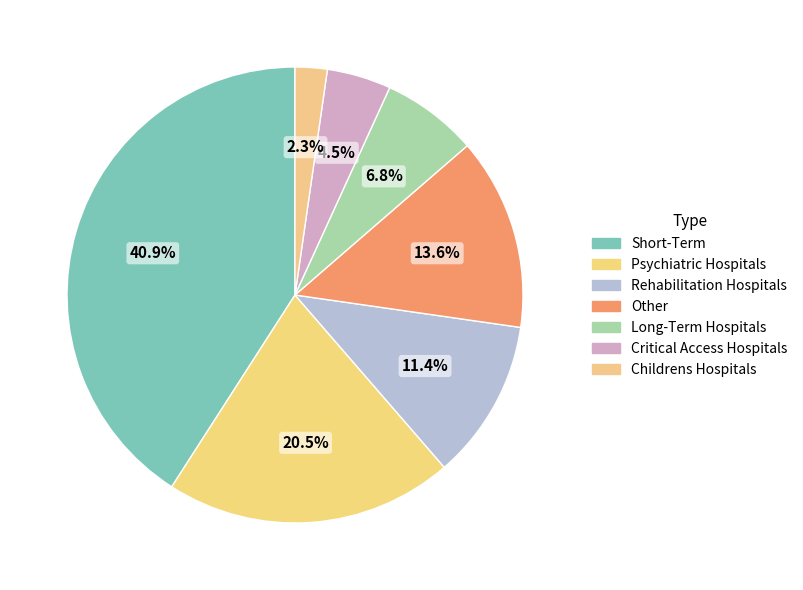

To the nearest percent, what is the difference between the Short-Term and Rehabilitation Hospitals slice percentages?

30%